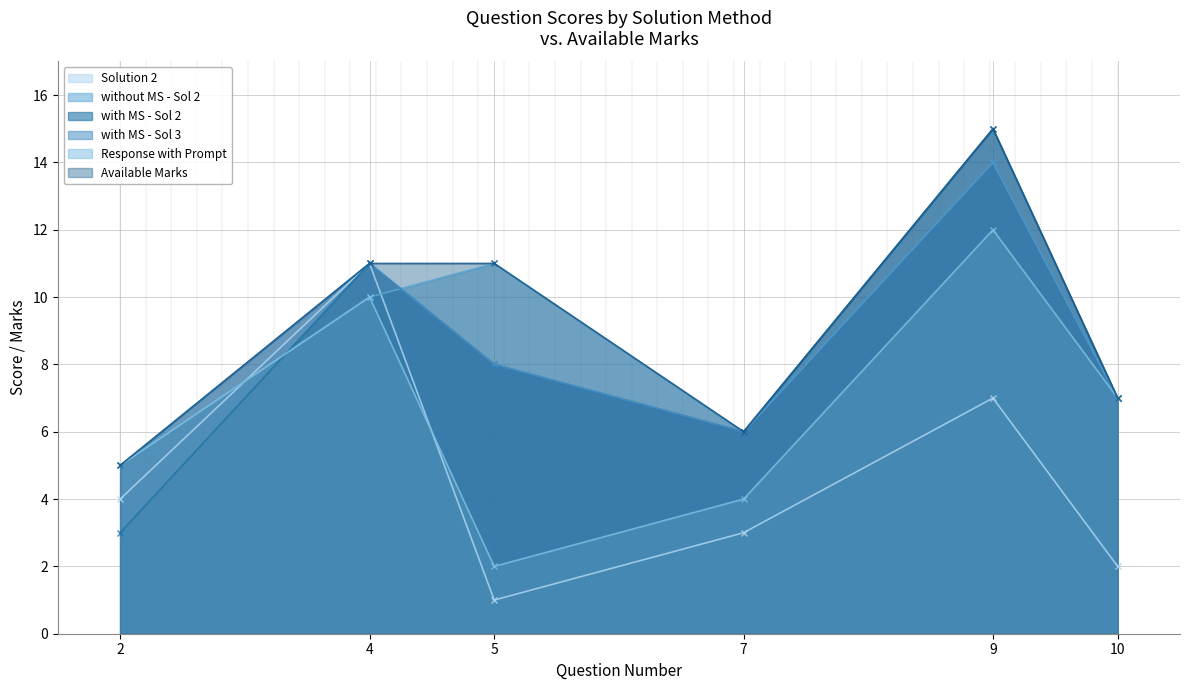

What is the minimum value shown in the chart?

1